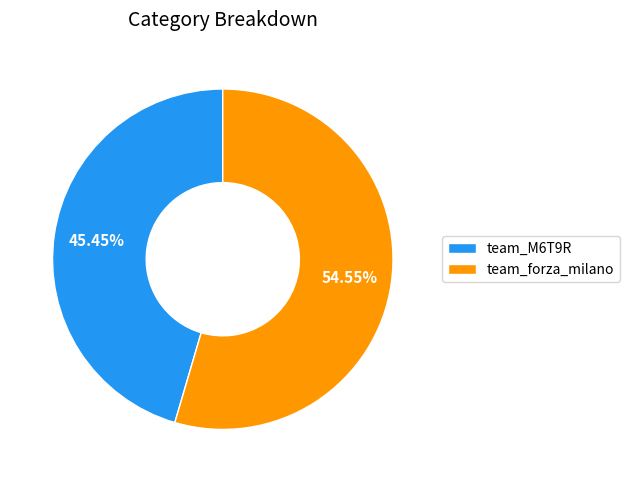

To the nearest percent, what is the difference between the largest and smallest slice percentages?

9%